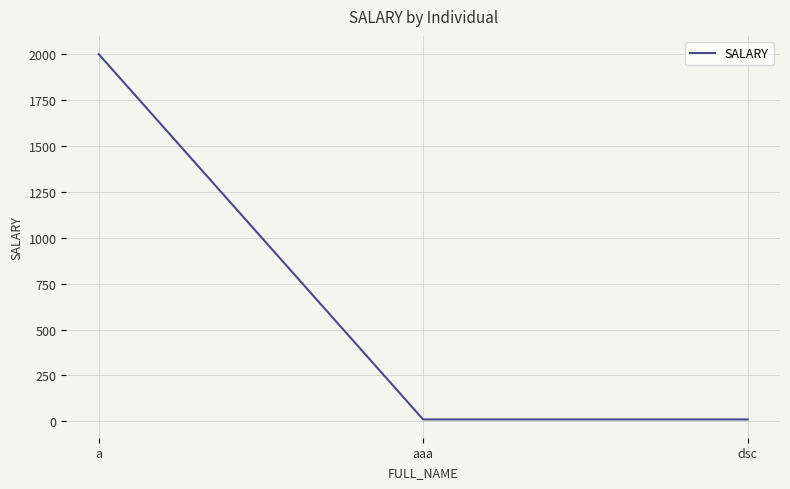

How many values exceed 10?

1